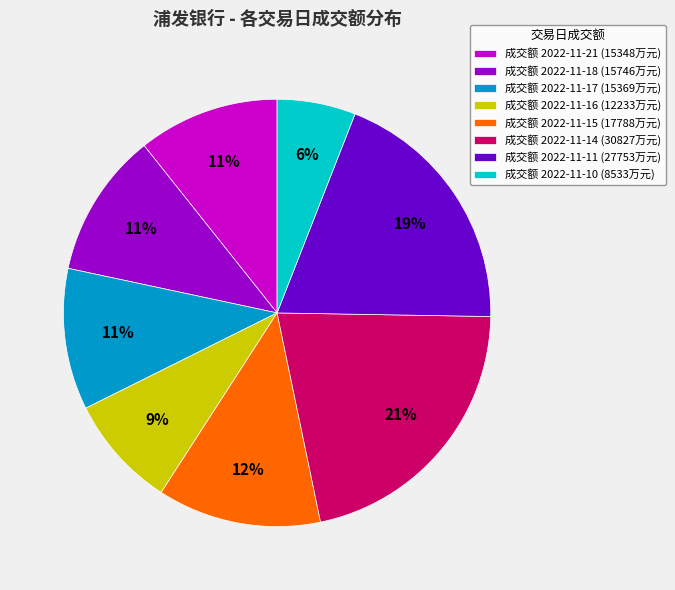

The 成交额 2022-11-18 (15746万元) slice represents 5% of the pie. True or false?

False